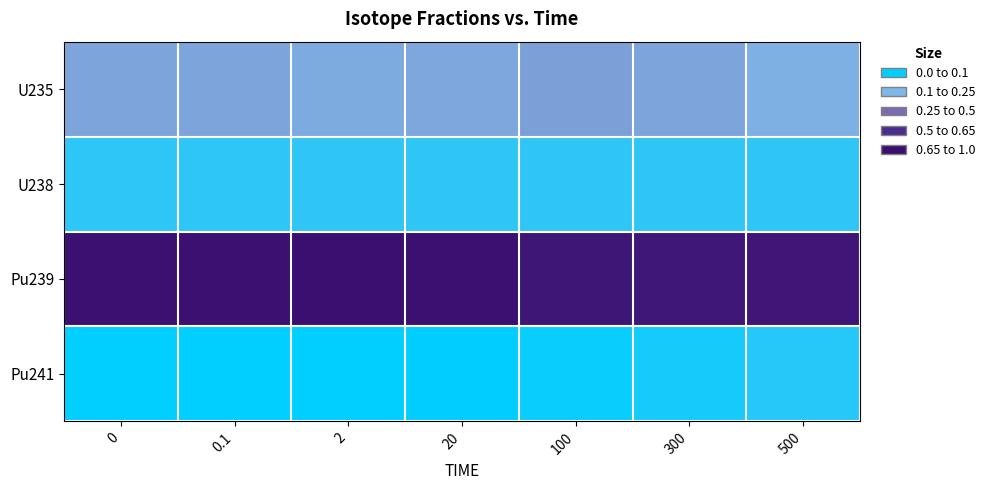

What is the spread (max minus min) of values at 100?

0.7